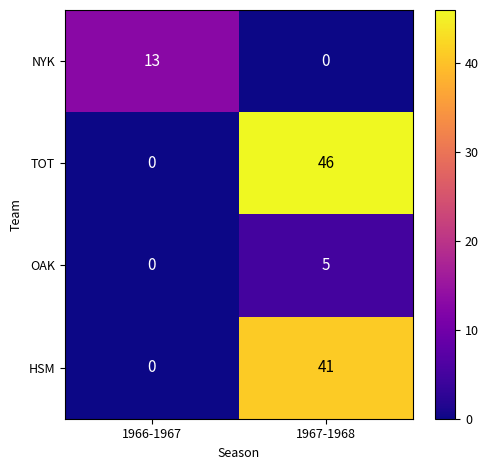

How many values in the OAK series are below 5?

1